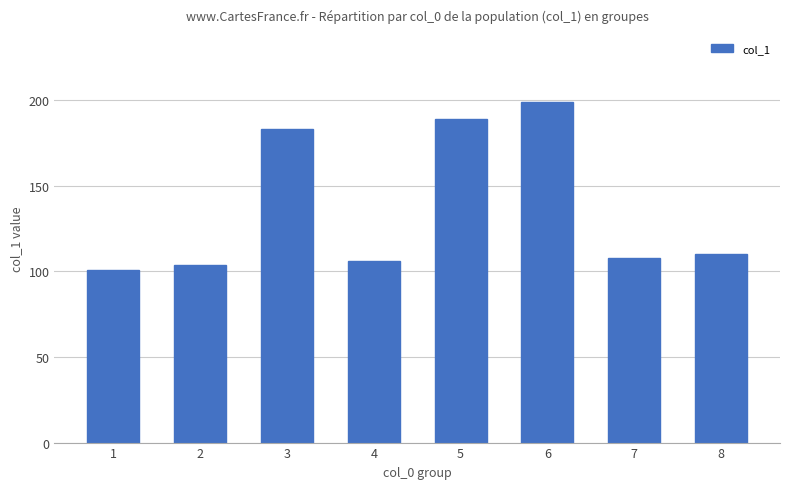

List the labels in order of value, largest first.

6, 5, 3, 8, 7, 4, 2, 1